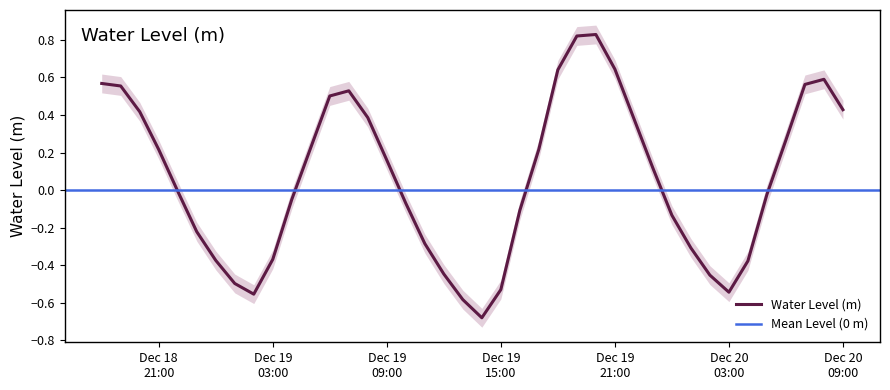

How many data points are above 0?

20